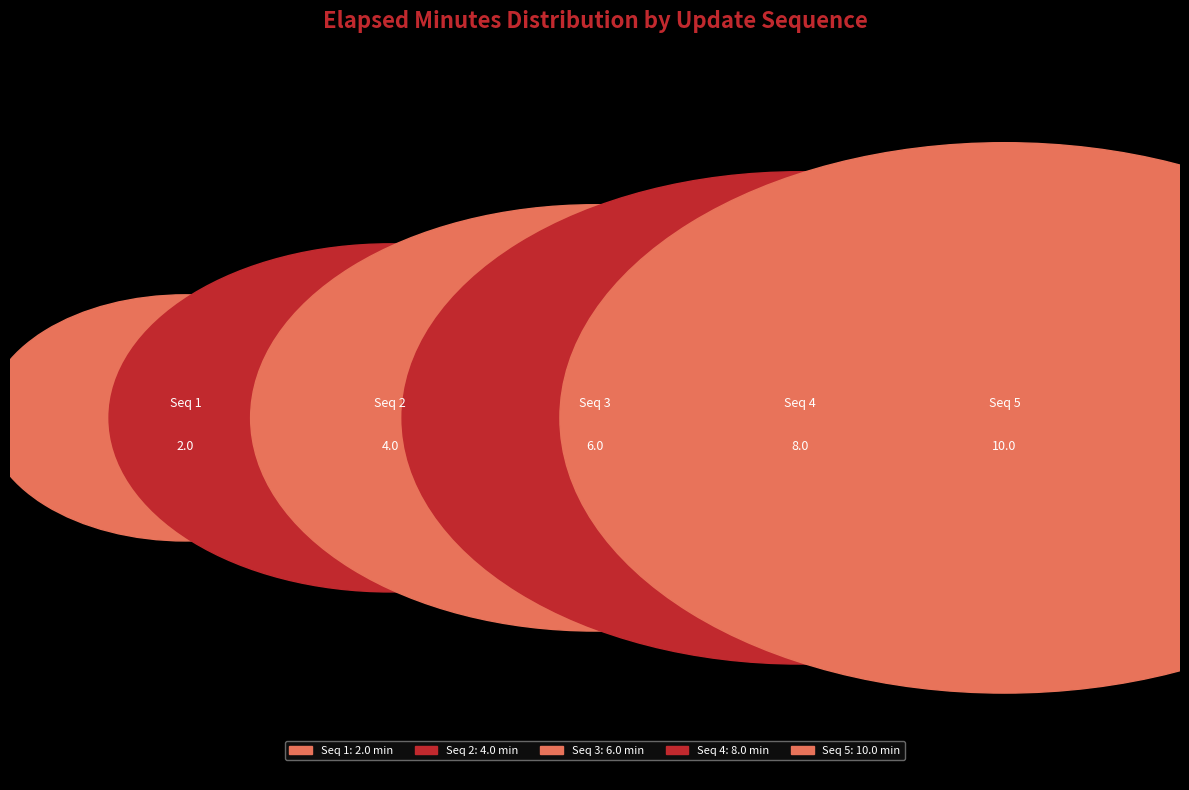

To the nearest percent, what is the combined percentage of 4 and 3?

47%